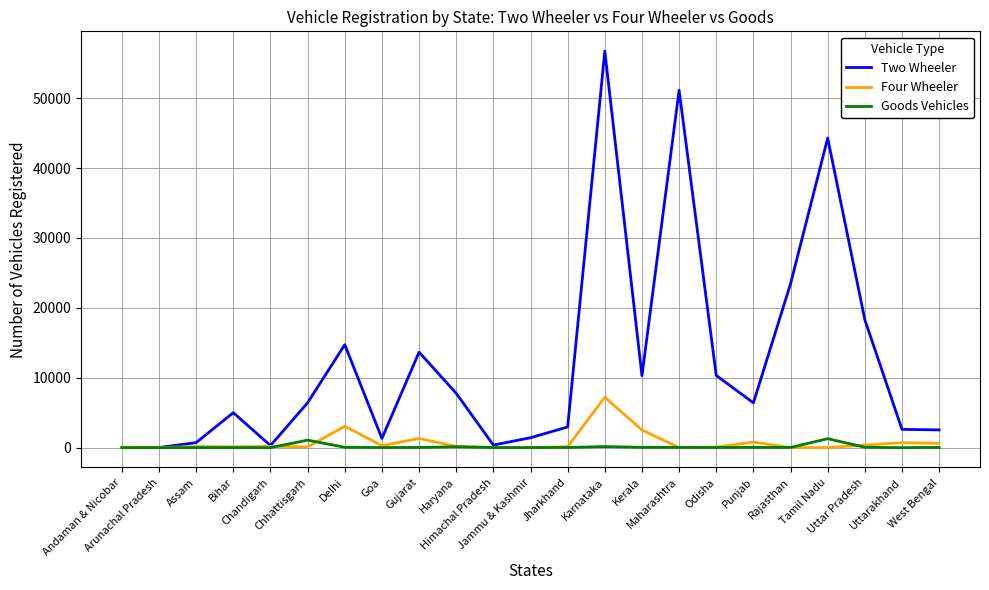

What is the difference between the maximum and minimum values in the Two Wheeler series?

56736